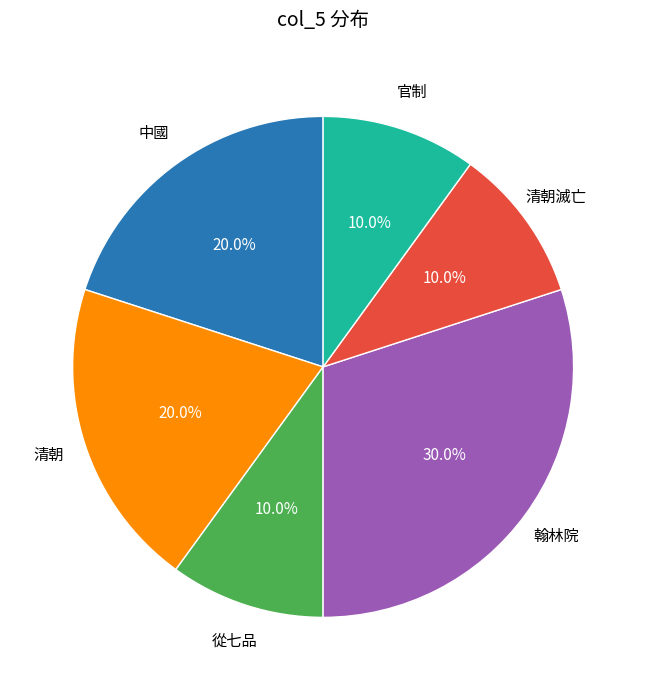

Is there a majority slice in this chart?

No